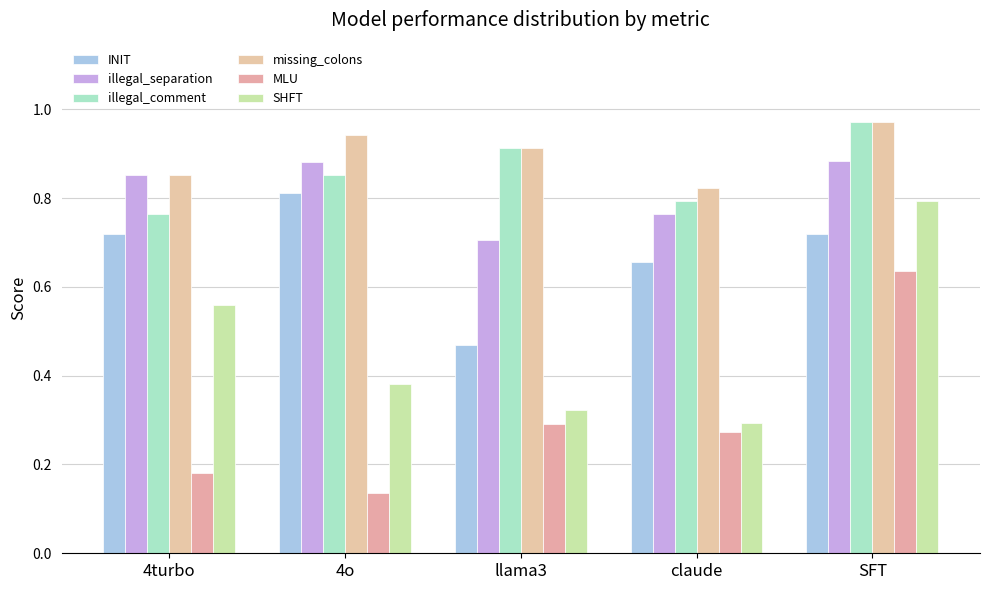

Is it true that illegal_separation equals 0.7 at llama3?

True